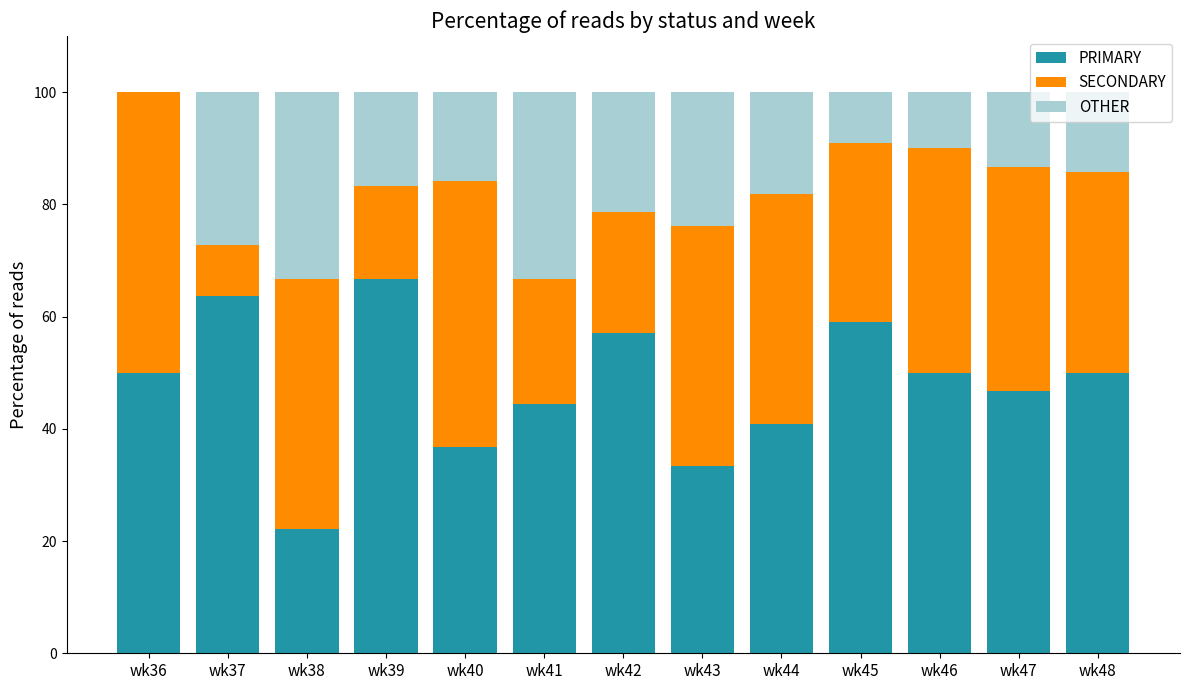

Which category has the highest value in the PRIMARY series?

wk39